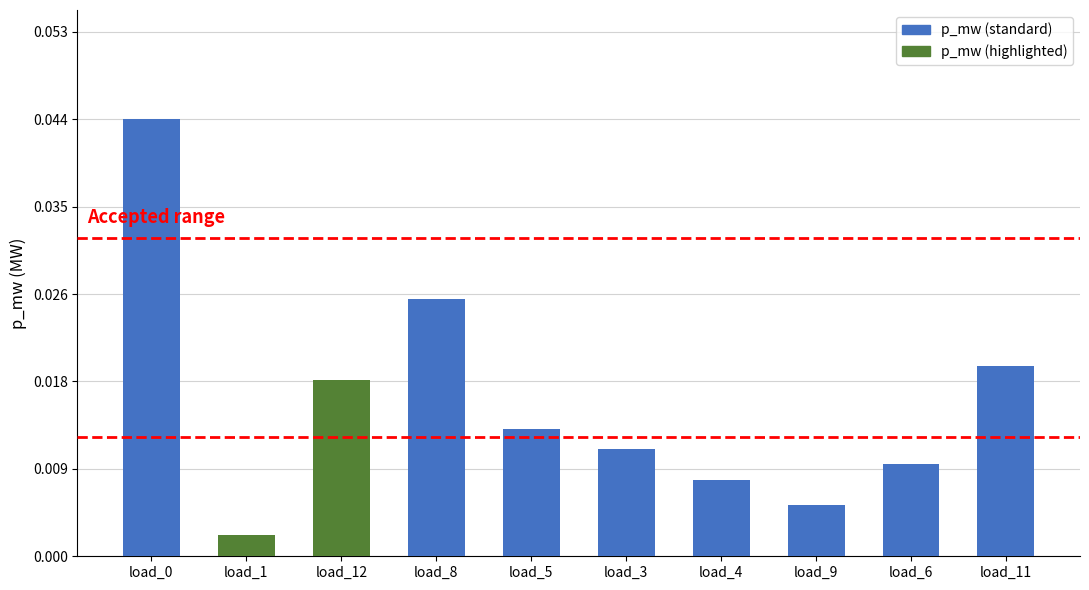

What position from the right is load_6?

2